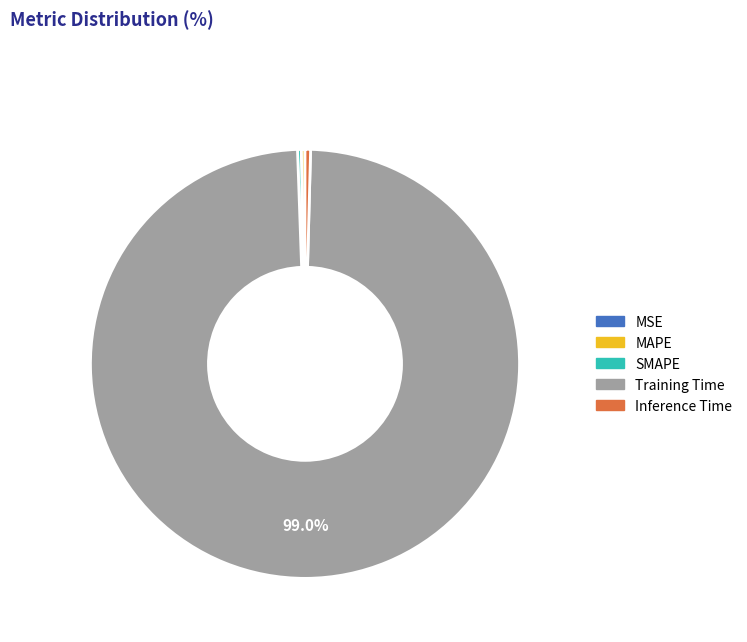

Which category has the biggest portion of the pie?

Training Time